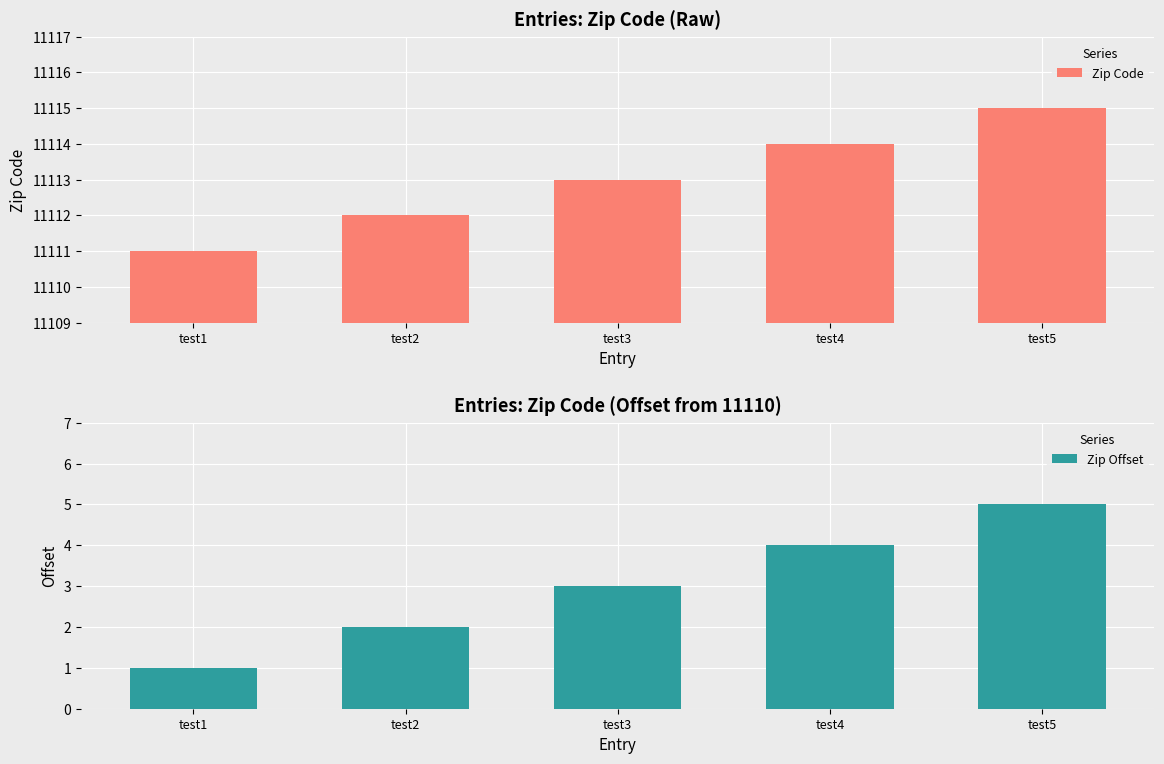

Reading left to right, what are all the values shown in this chart?

Zip Code: 11111	11112	11113	11114	11115
Zip Offset: 1	2	3	4	5